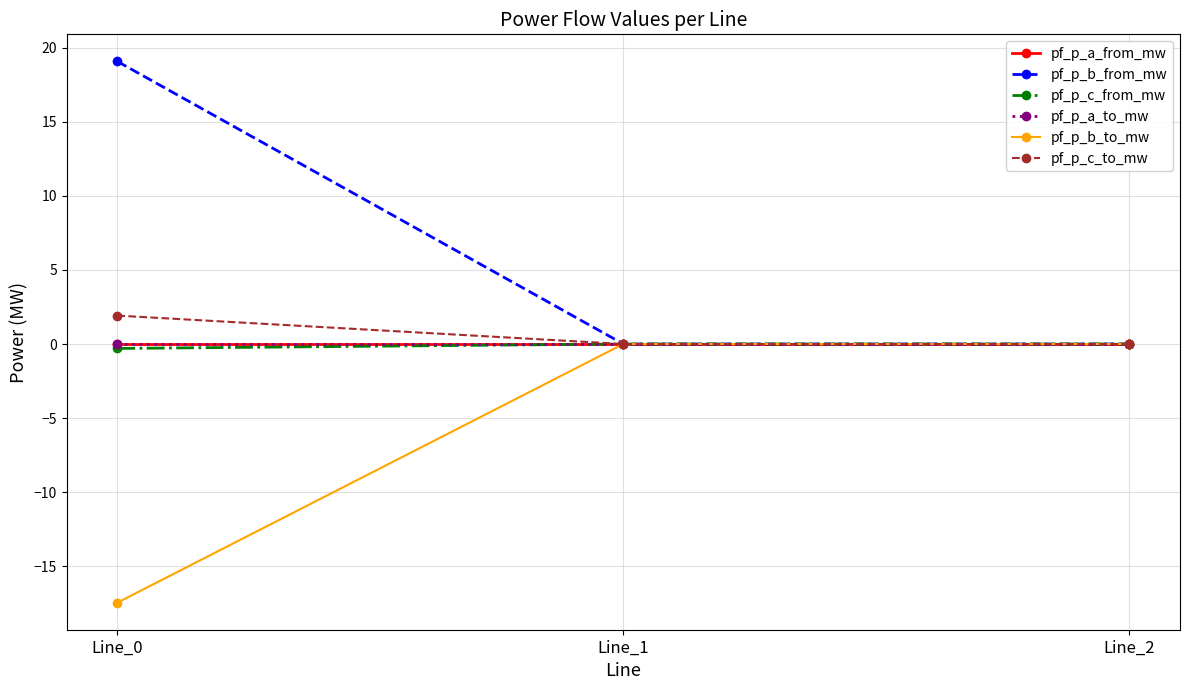

Is this an area chart (filled region under the line)?

No